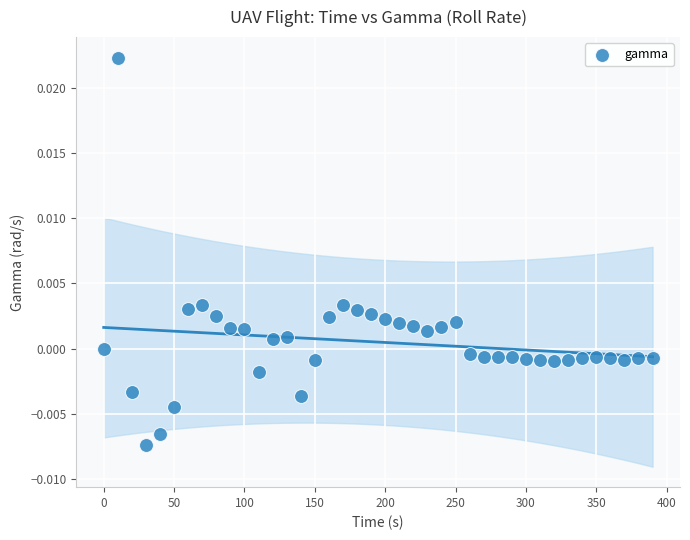

What is the range of X values (max minus min)?

390.0